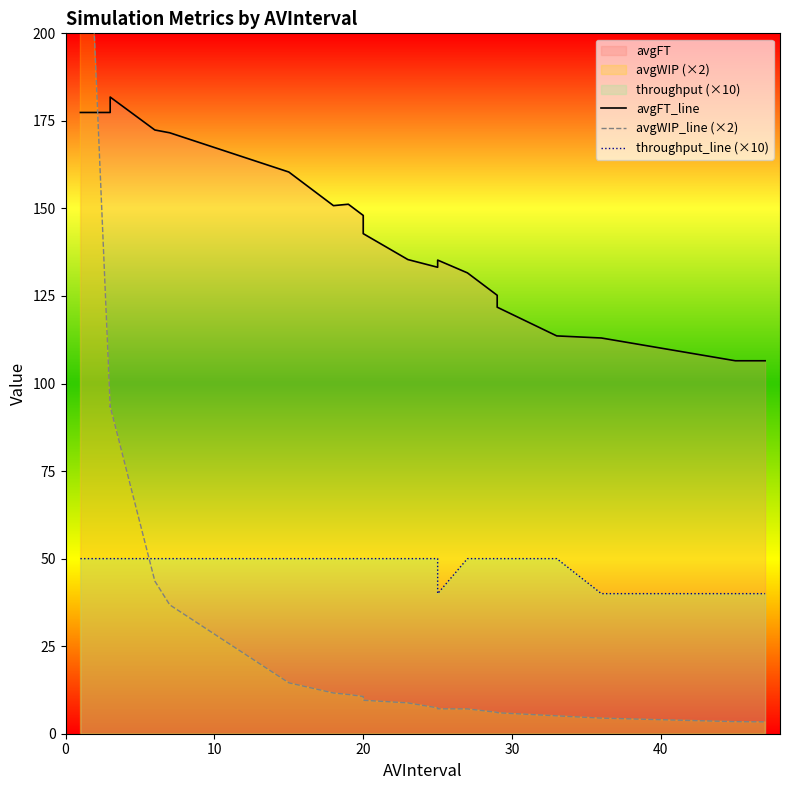

Read the throughput_line (×10) value at 30.

50.0